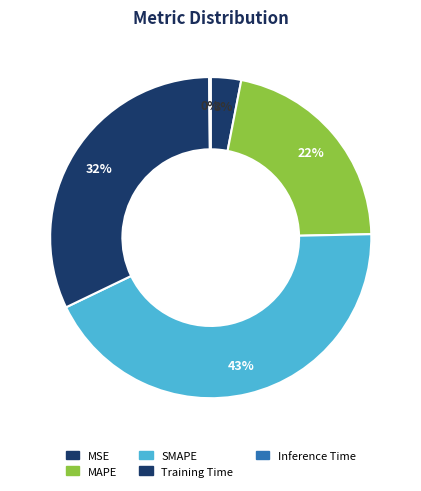

What is the largest slice in the pie chart?

SMAPE